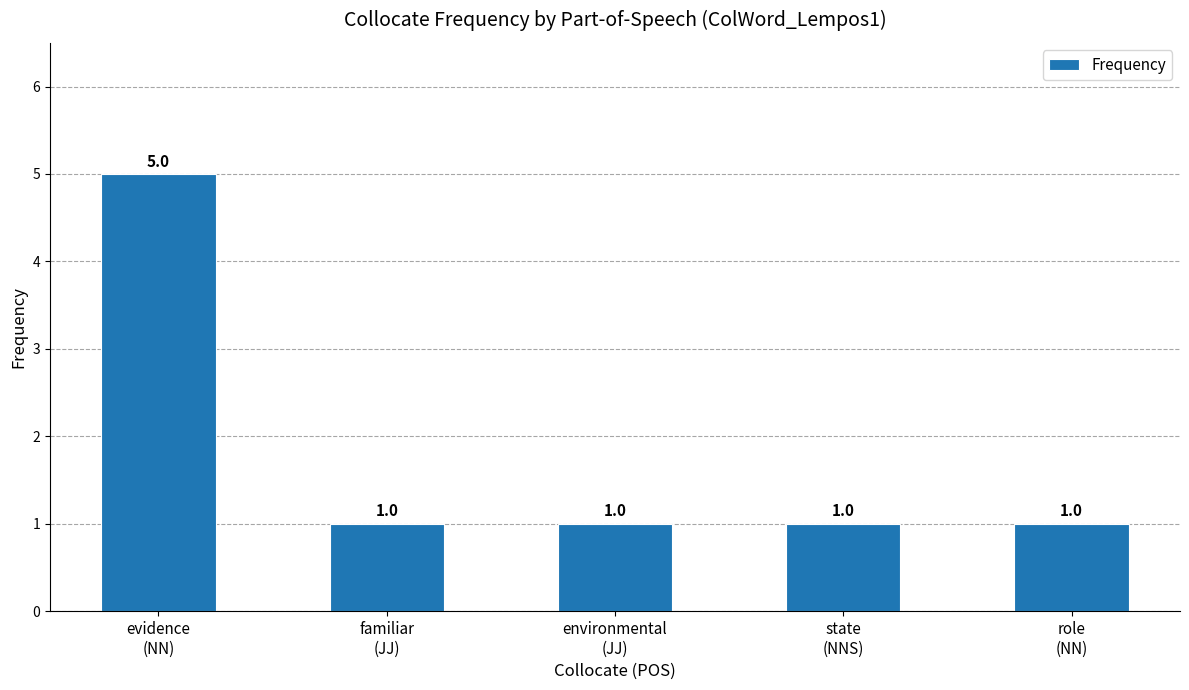

What is the sum of all values?

9